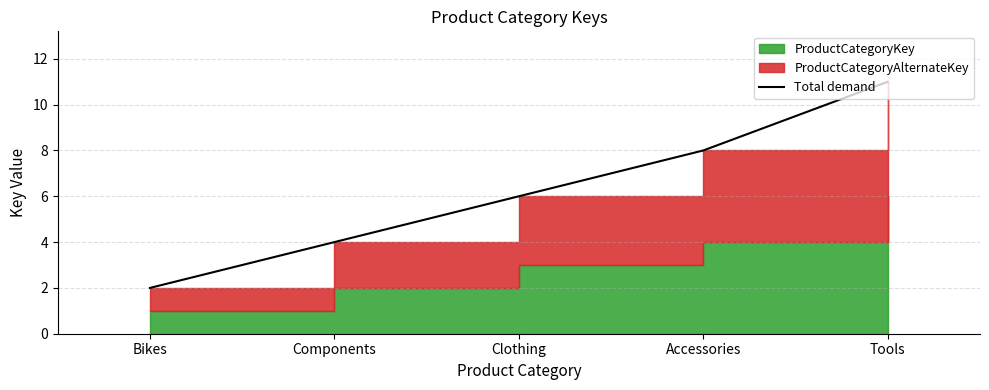

Does the chart display data point markers on the line(s)?

No